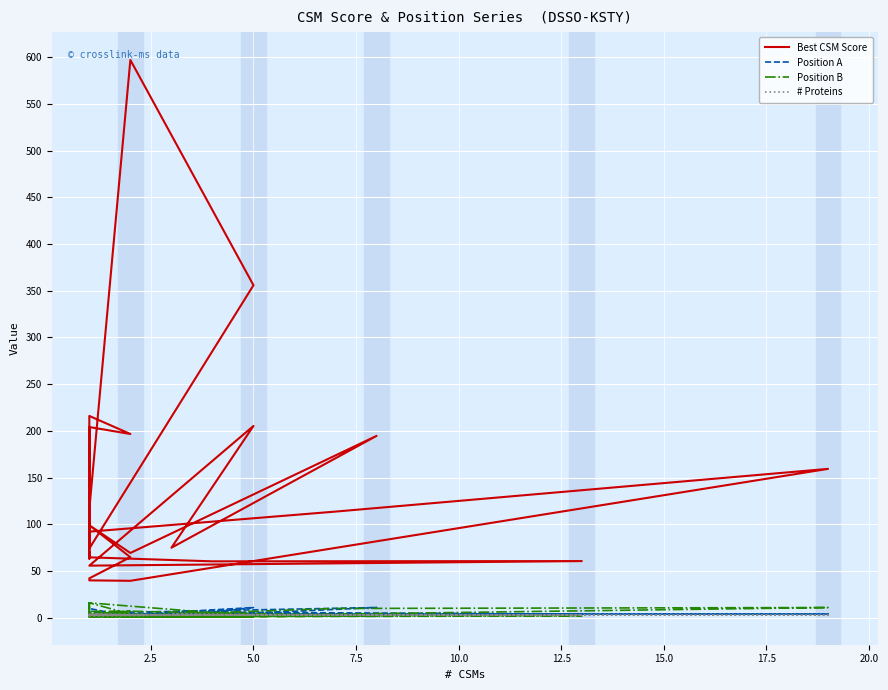

Reading left to right, transcribe all the data shown in this chart.

Best CSM Score: 92.2	113.7	159.4	39.6	40.1	42.2	64.9	99.0	69.4	194.7	75.0	205.3	55.8	60.7	60.4	64.7	122.7	116.1	597.0	355.9	74.2	76.0	216.0	196.7	204.2	75.3	201.8	84.0	63.3	70.0
Position A: 4.0	4.0	4.0	4.0	4.0	4.0	4.0	4.0	6.0	11.0	1.0	11.0	1.0	4.0	6.0	2.0	6.0	4.0	1.0	1.0	4.0	1.0	6.0	1.0	10.0	6.0	6.0	6.0	1.0	2.0
Position B: 1.0	10.0	11.0	1.0	2.0	7.0	7.0	4.0	7.0	2.0	1.0	1.0	1.0	2.0	2.0	5.0	1.0	5.0	1.0	2.0	16.0	5.0	16.0	4.0	2.0	4.0	12.0	16.0	13.0	12.0
# Proteins: 3.0	3.0	3.0	3.0	3.0	3.0	3.0	3.0	3.0	3.0	4.0	3.0	3.0	3.0	3.0	2.0	3.0	4.0	3.0	3.0	4.0	3.0	4.0	3.0	3.0	3.0	3.0	3.0	3.0	3.0